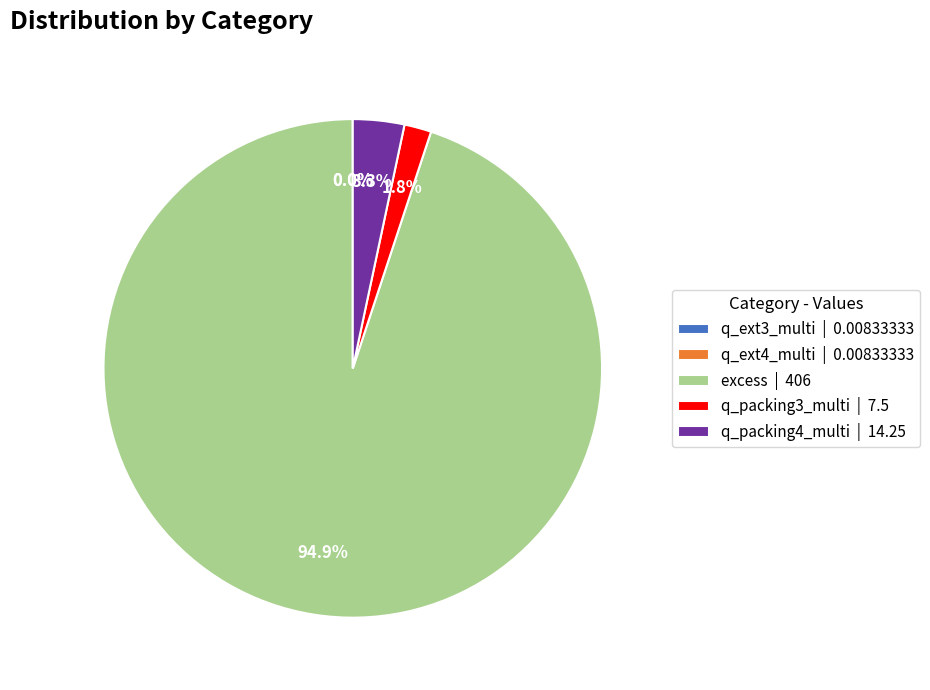

Is it true that excess is 95% of the pie?

True